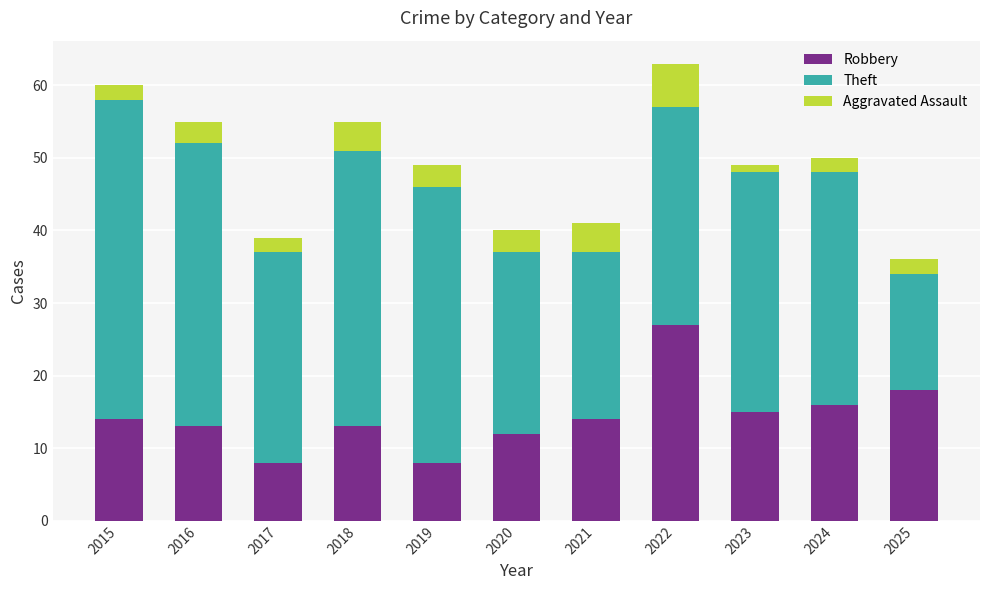

At which category is the sum across all series the highest?

2022